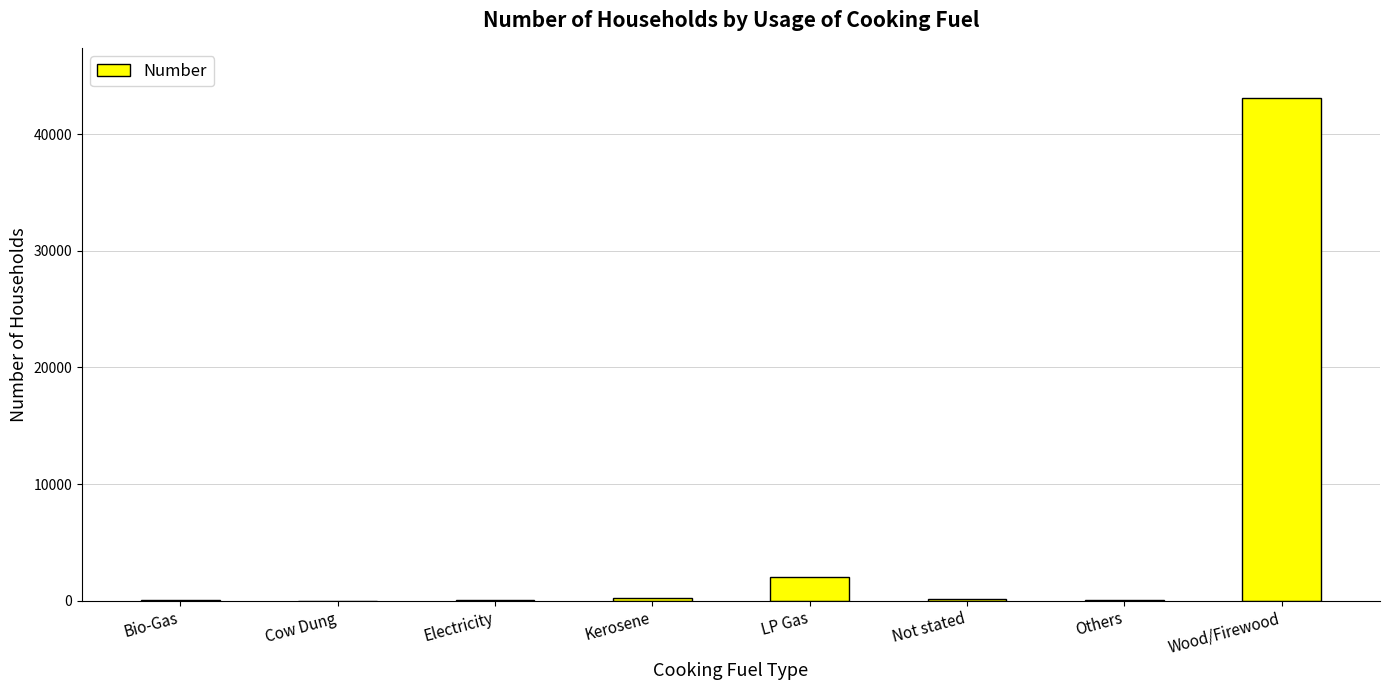

Where is the data nearest to the value 21541?

LP Gas